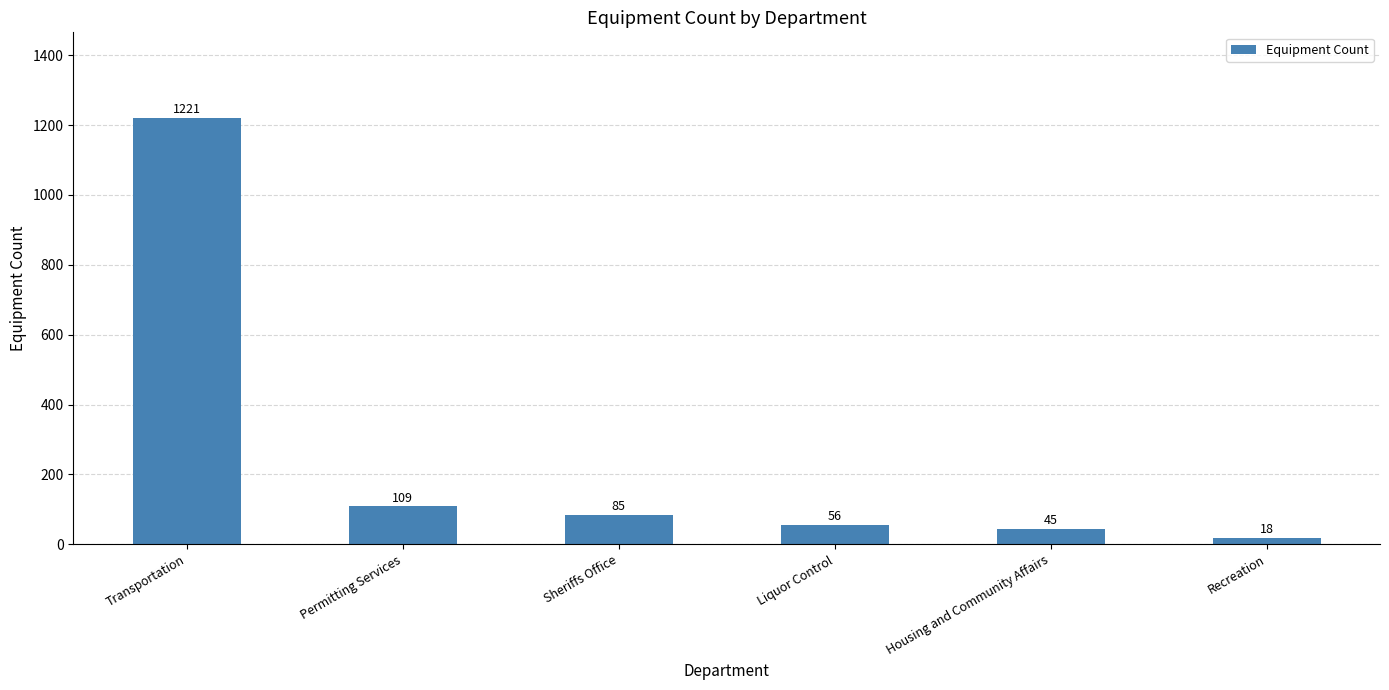

What position from the left is Permitting Services?

2